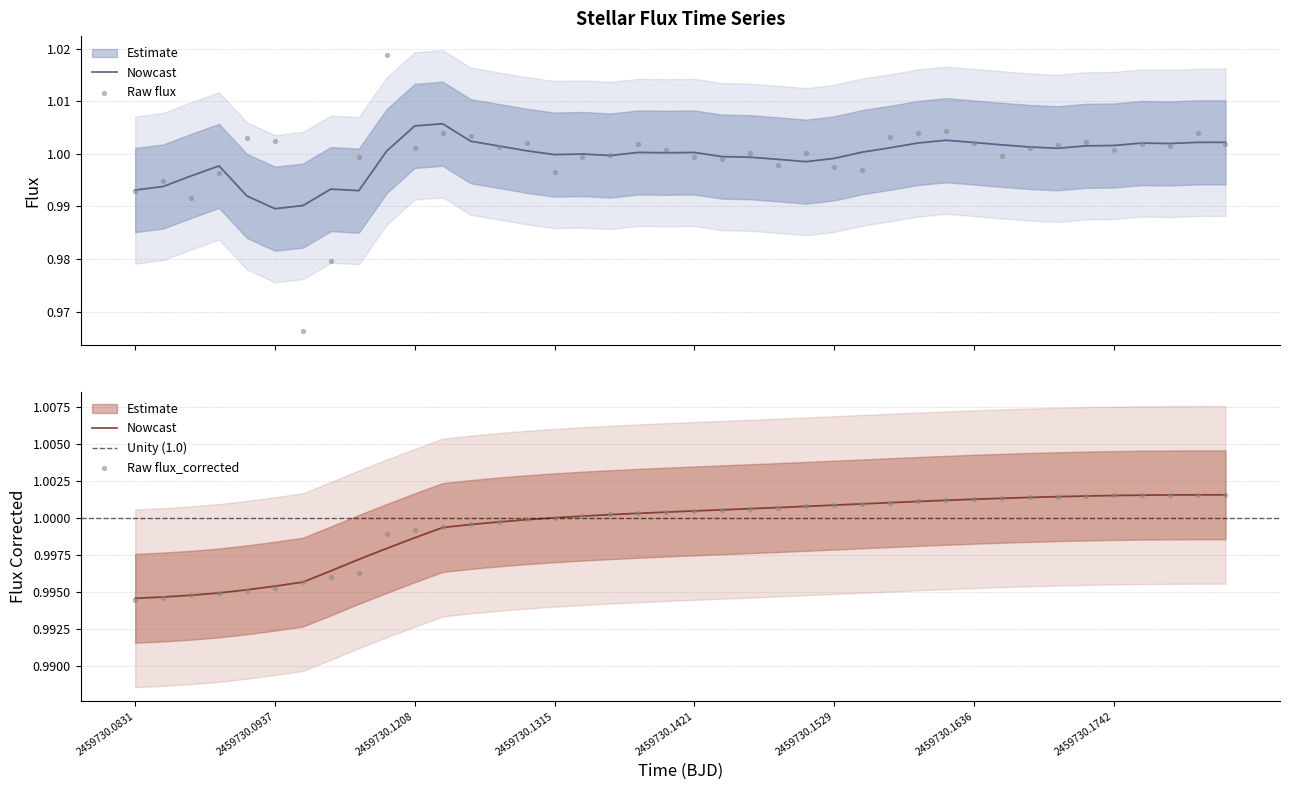

Is the value of flux_corrected at 16 greater than the value of flux at 30?

No